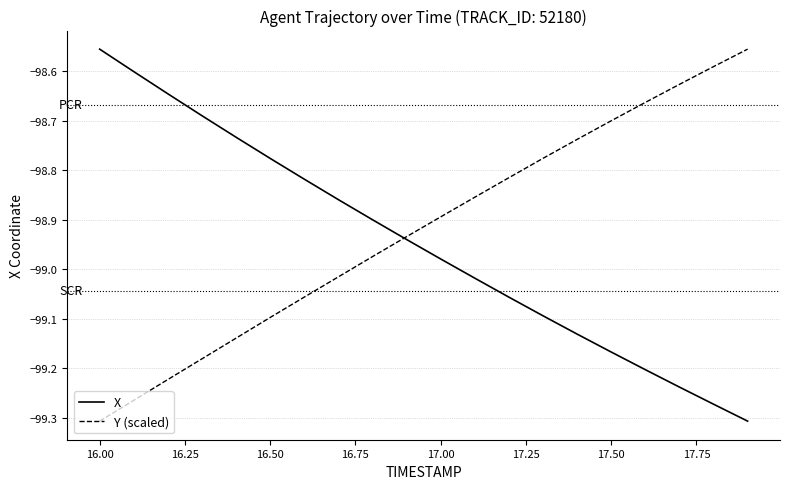

What are all the series names shown in the legend?

X, Y (scaled)